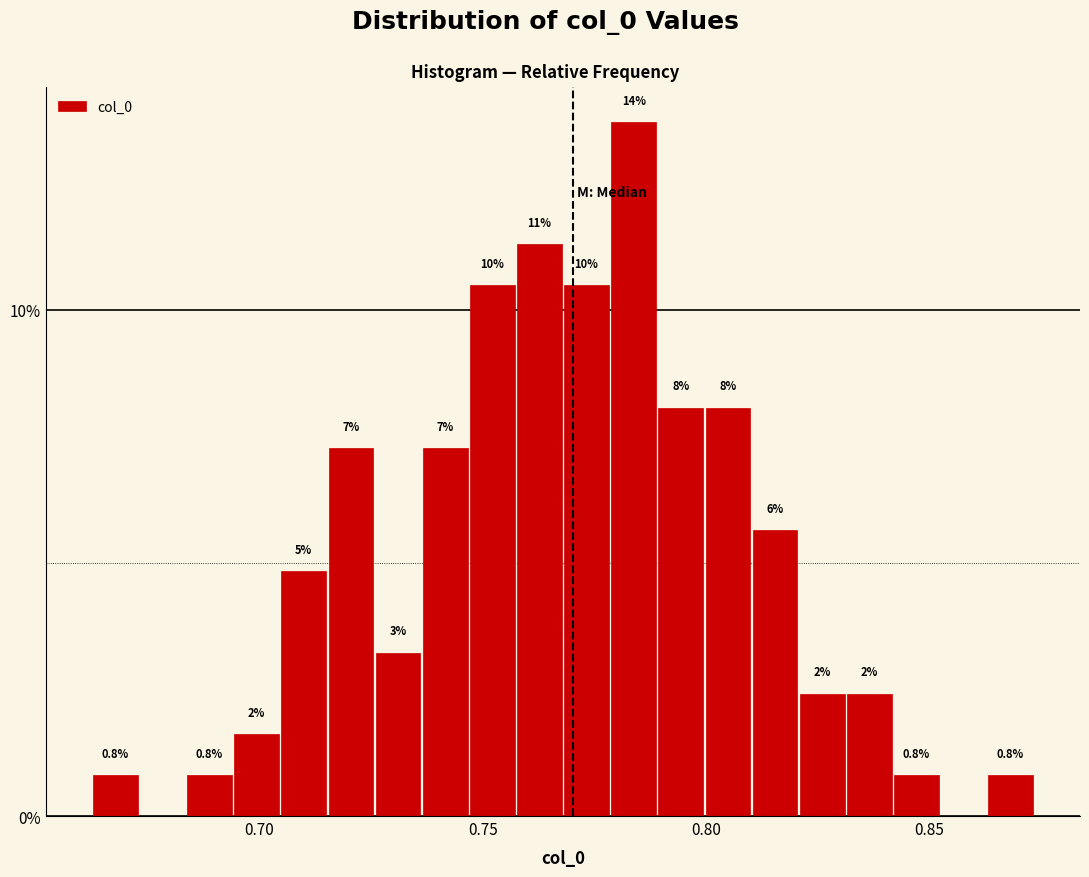

Around what value on the x-axis is the tallest bar? Give the approximate position of its centre, as read against the axis.

0.785